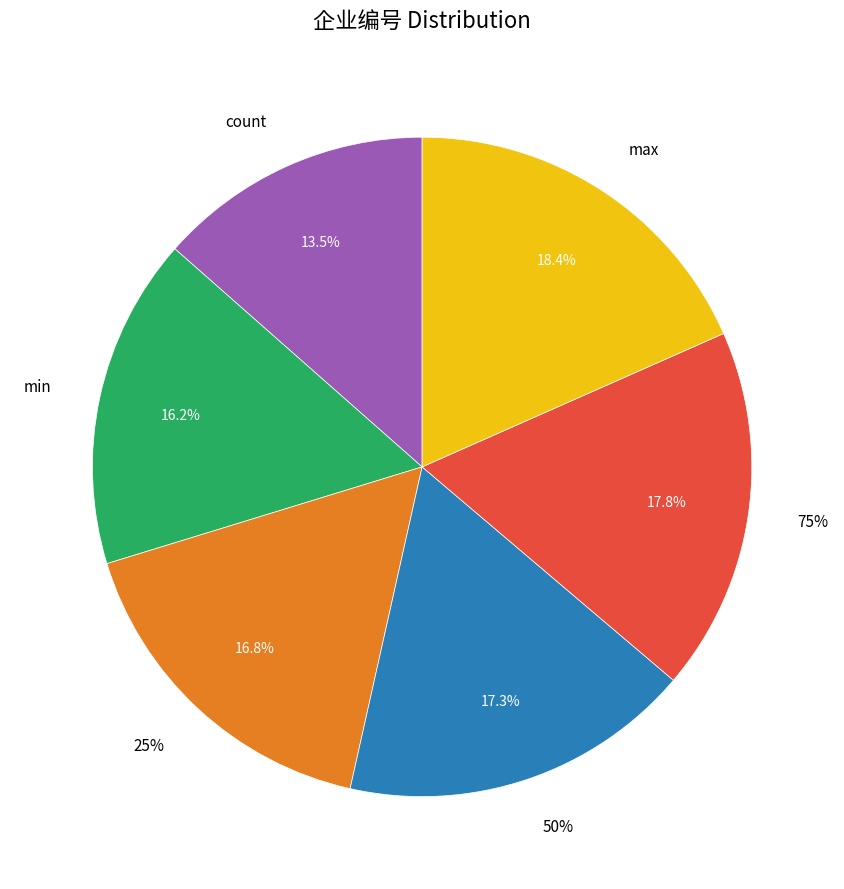

What is the smallest slice in the pie chart?

count